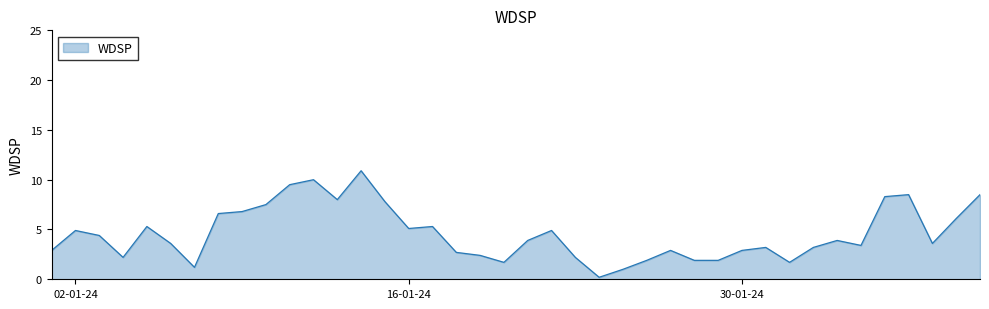

What is the difference between the maximum and minimum values?

10.7